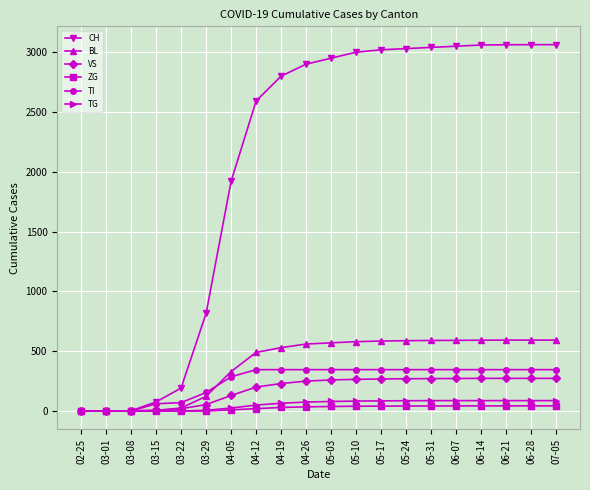

Is this an area chart (filled region under the line)?

No